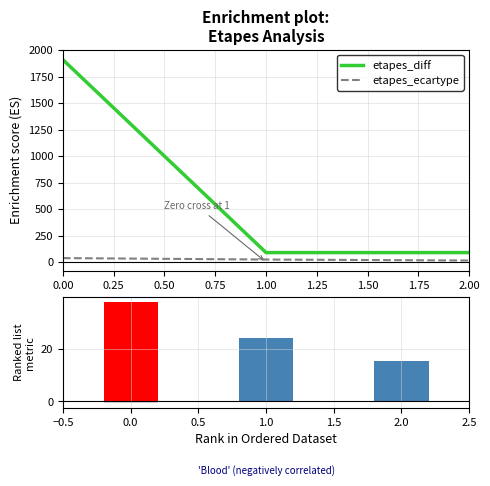

What is the value of the etapes_diff bar at the 2nd from the left?

90.0